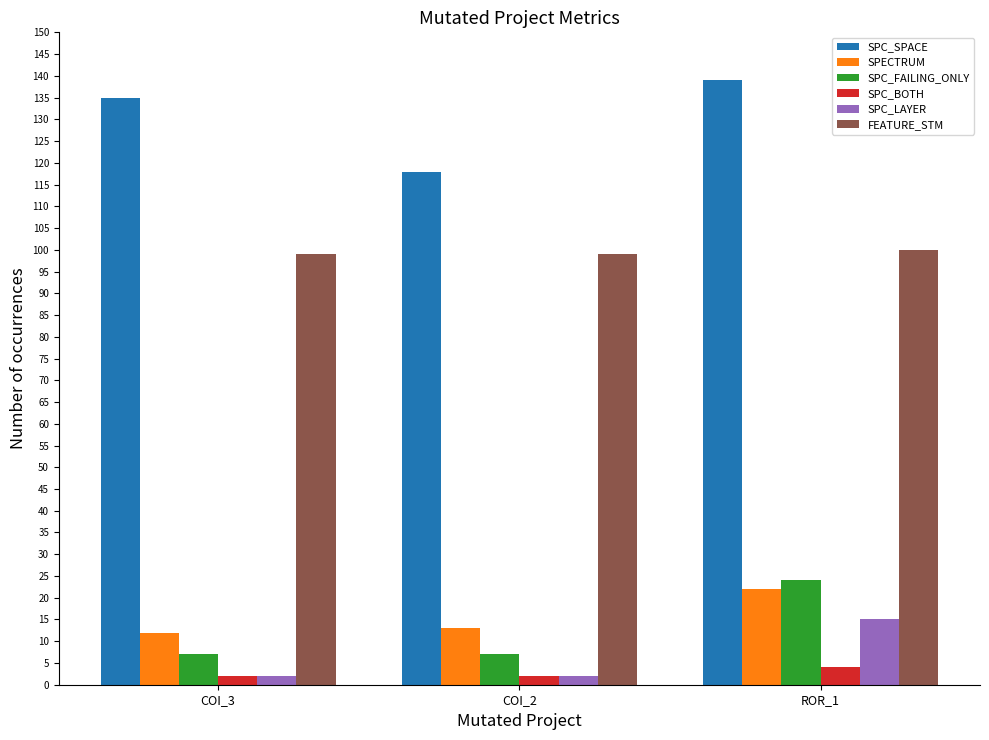

Is the value of SPECTRUM at ROR_1 greater than the value of SPC_BOTH at ROR_1?

Yes